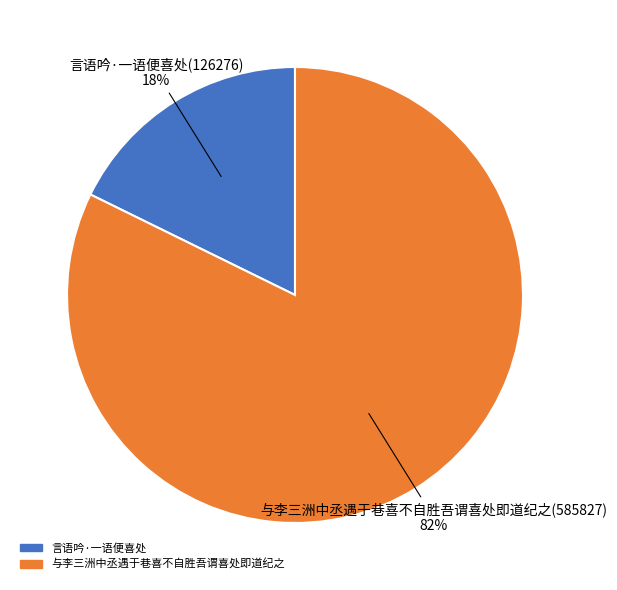

Is the sum of 言语吟·一语便喜处 and 与李三洲中丞遇于巷喜不自胜吾谓喜处即道纪之 greater than half?

Yes